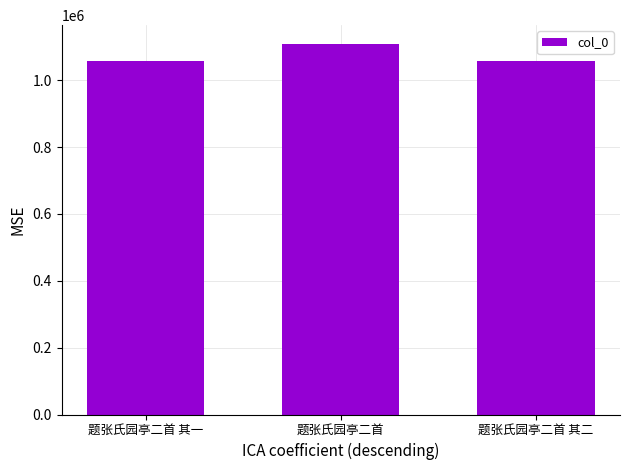

What is the sum of all values?

3225504